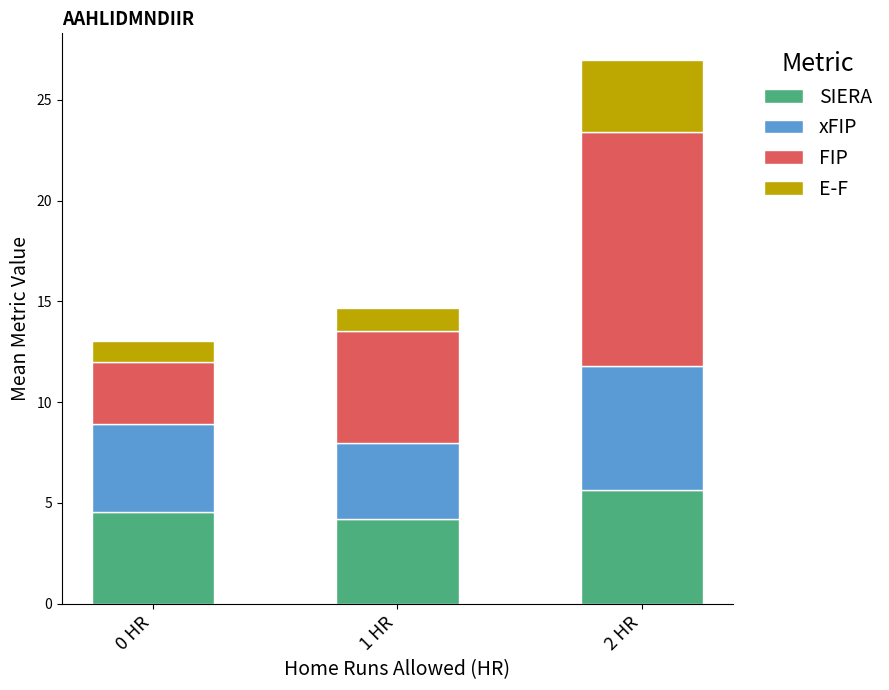

True or false: SIERA has a value of 4.2 at 1 HR.

True